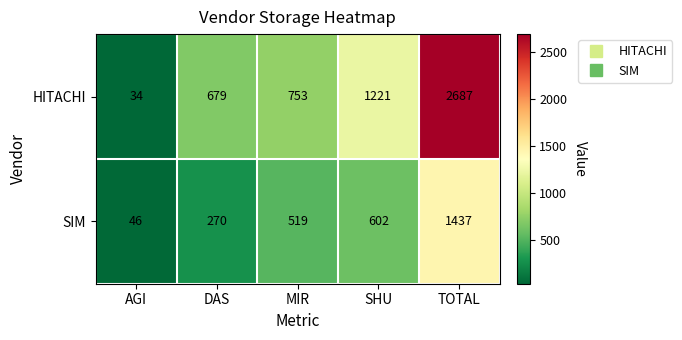

What value does the SIM series have at MIR, to the nearest 50?

500